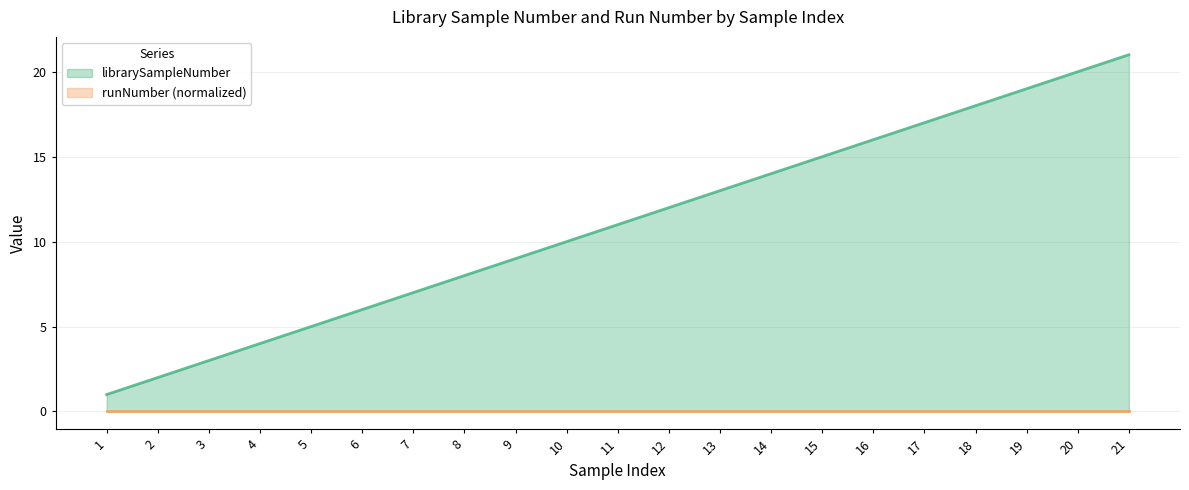

Which label corresponds to the smallest value in the chart?

1